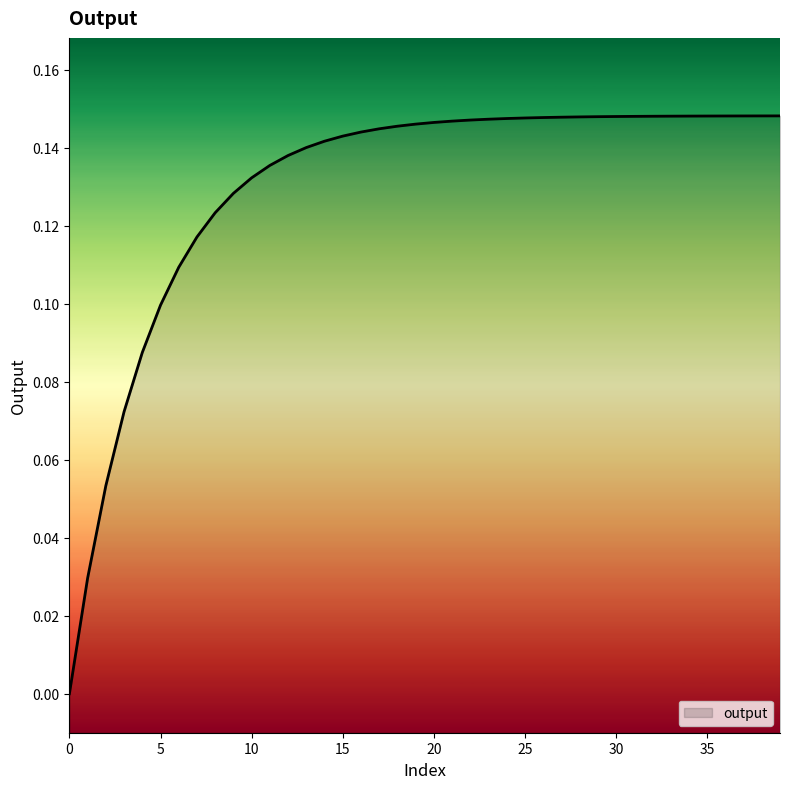

True or false: the data shows 0.1 at 0.

False